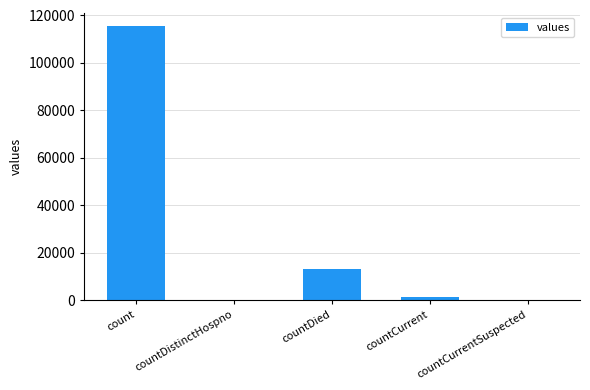

Where is the data nearest to the value 57689?

countDied